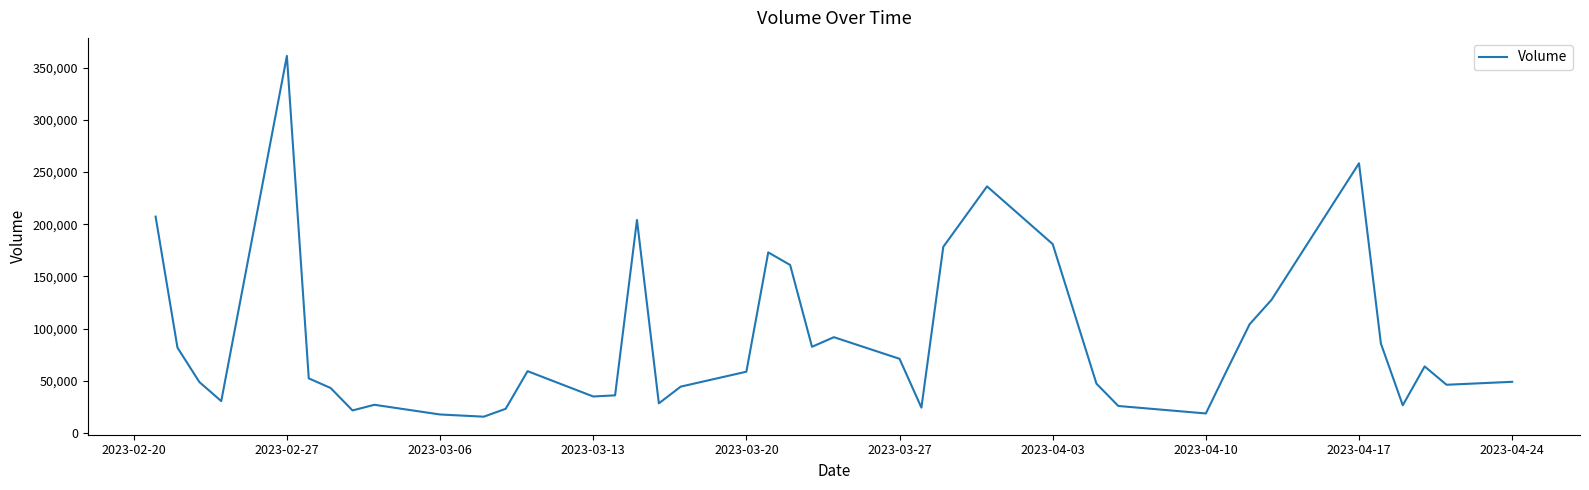

What is the difference between the maximum and minimum values?

345610